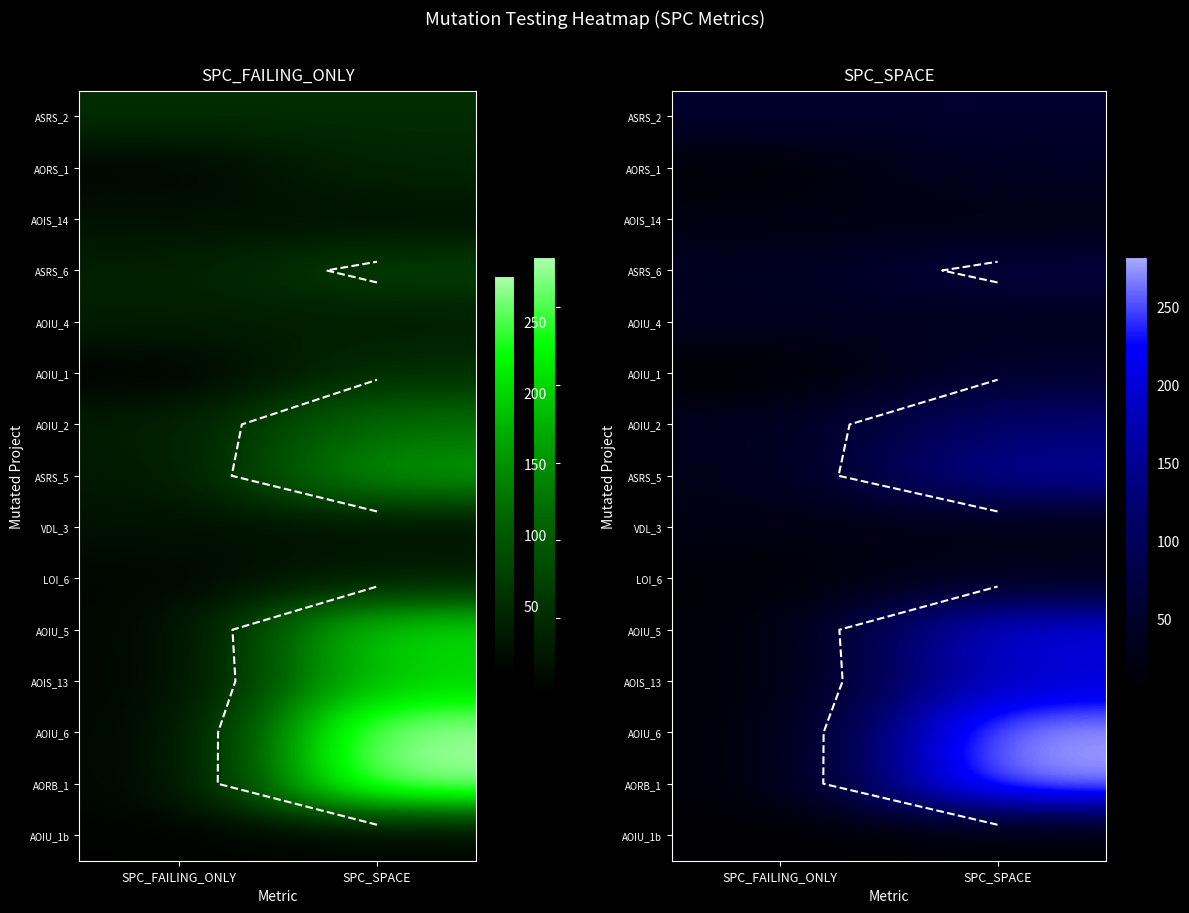

What is the total value across all series at SPC_SPACE?

1575